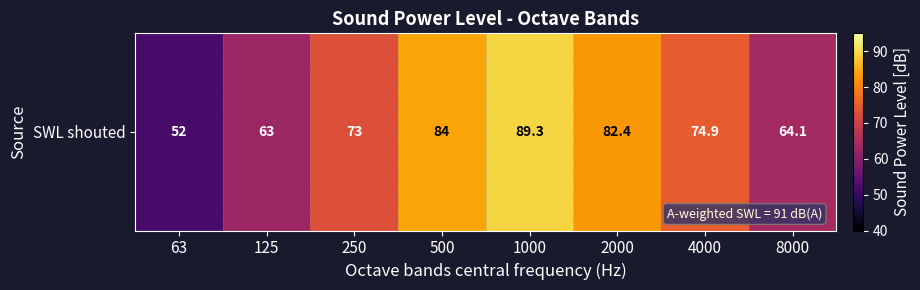

Reading right to left, list all the values displayed in this chart.

64.1	74.9	82.4	89.3	84.0	73.0	63.0	52.0